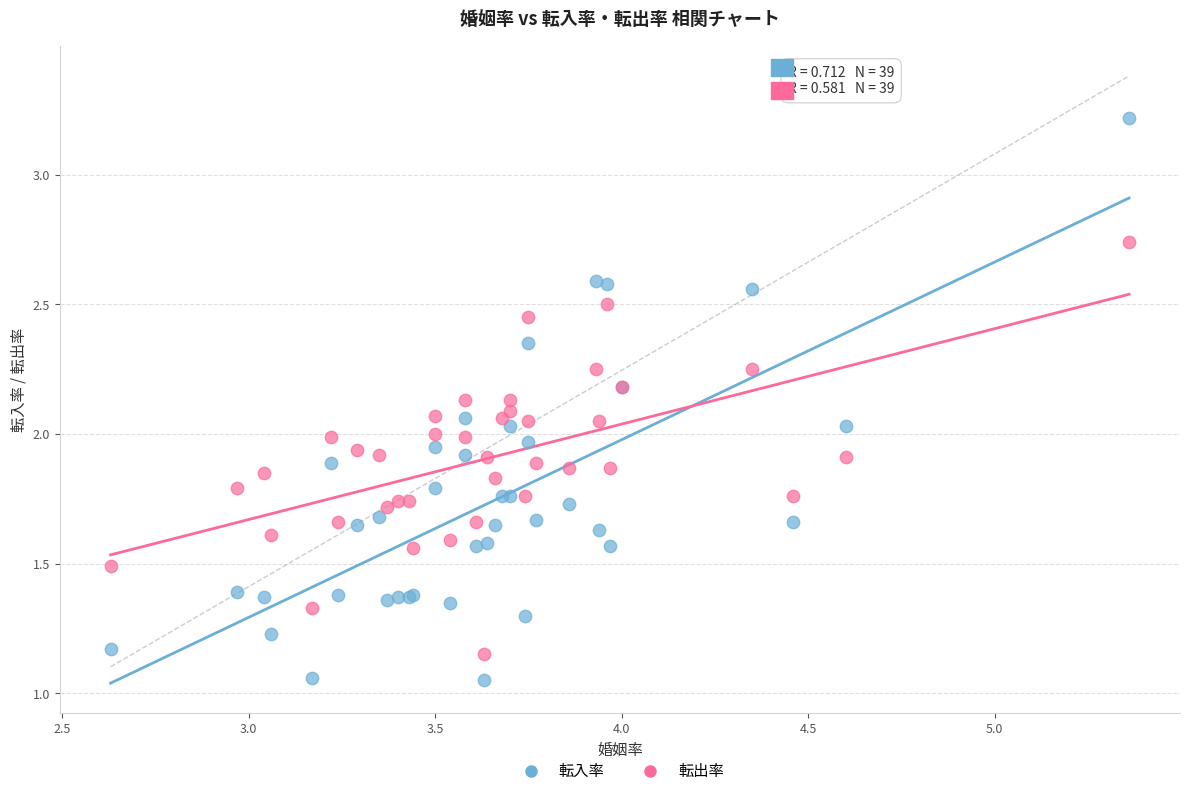

What are all the series names shown in the legend?

転入率, 転出率